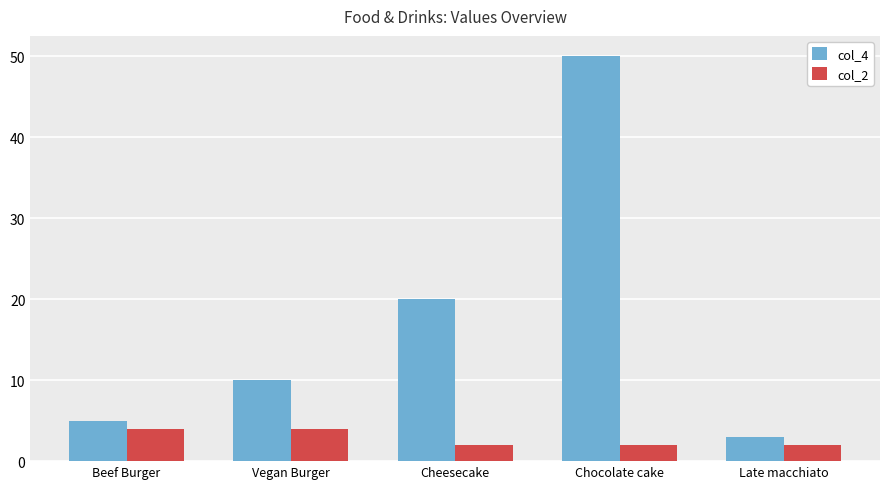

Which series has the largest range (max minus min)?

col_4